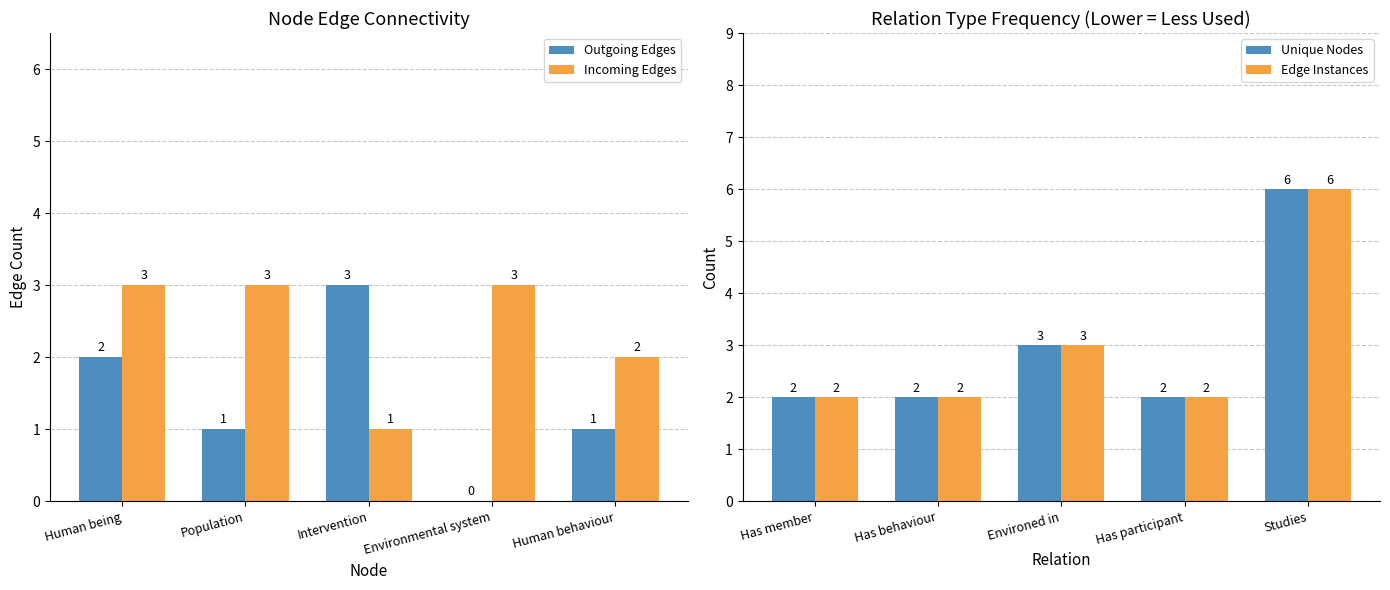

What is the difference between the second highest and second lowest values in the Edge Instances series?

1